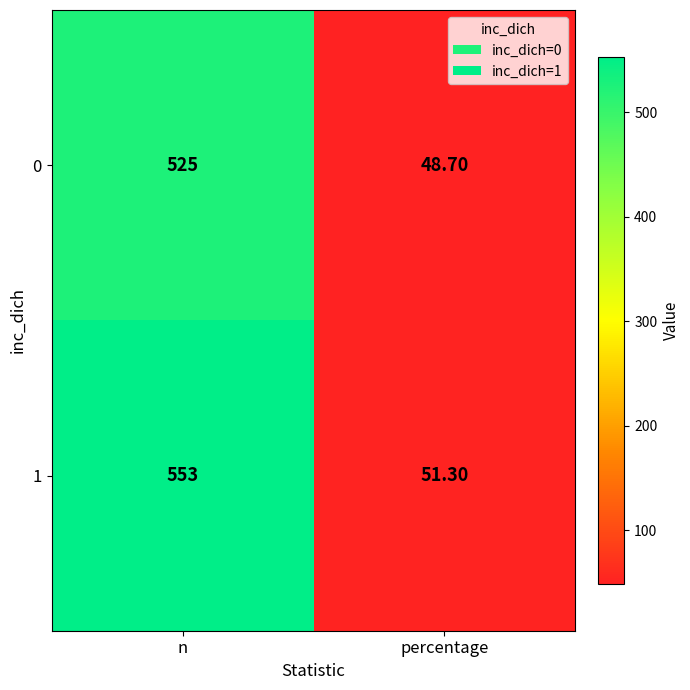

What is the greatest value displayed?

553.0